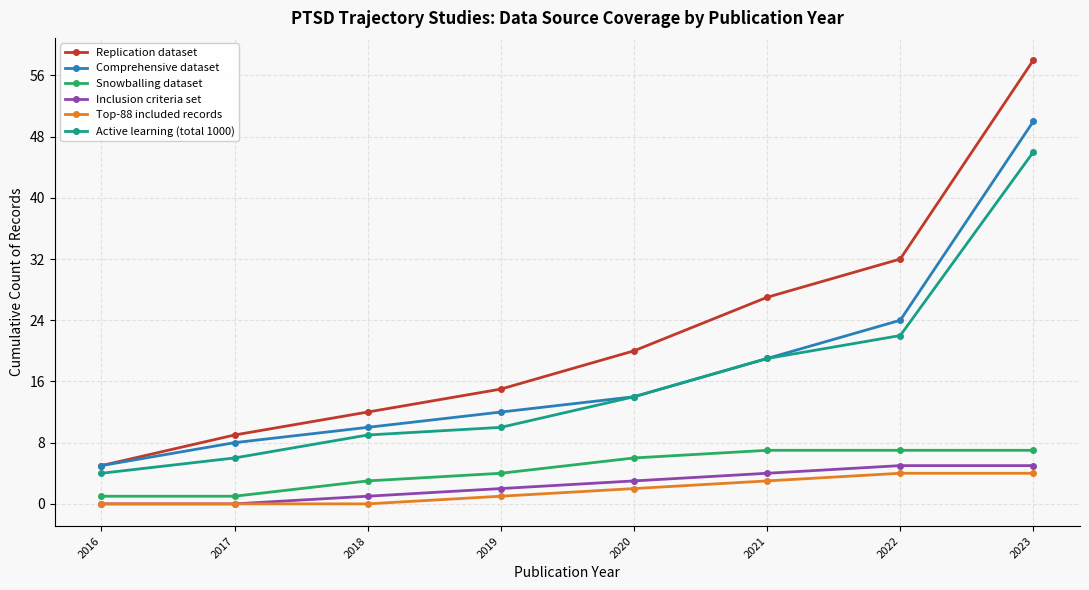

True or false: Active learning (total 1000) and Inclusion criteria set cross at least once.

False